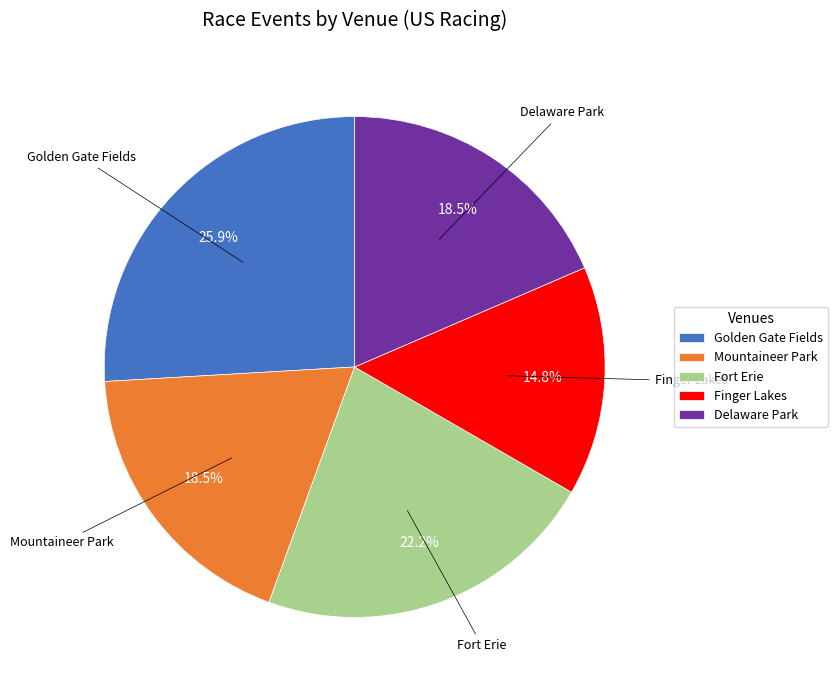

Between Fort Erie and Finger Lakes, which is larger?

Fort Erie